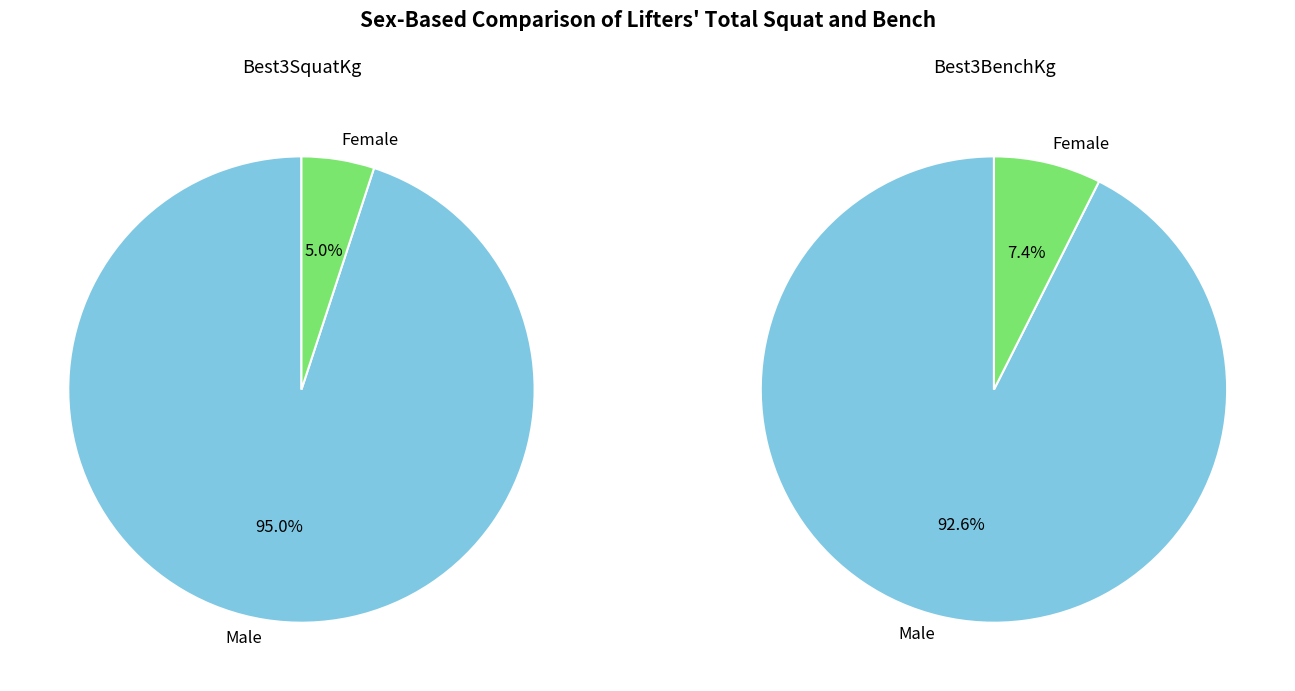

Which series has the largest range (max minus min)?

Best3SquatKg